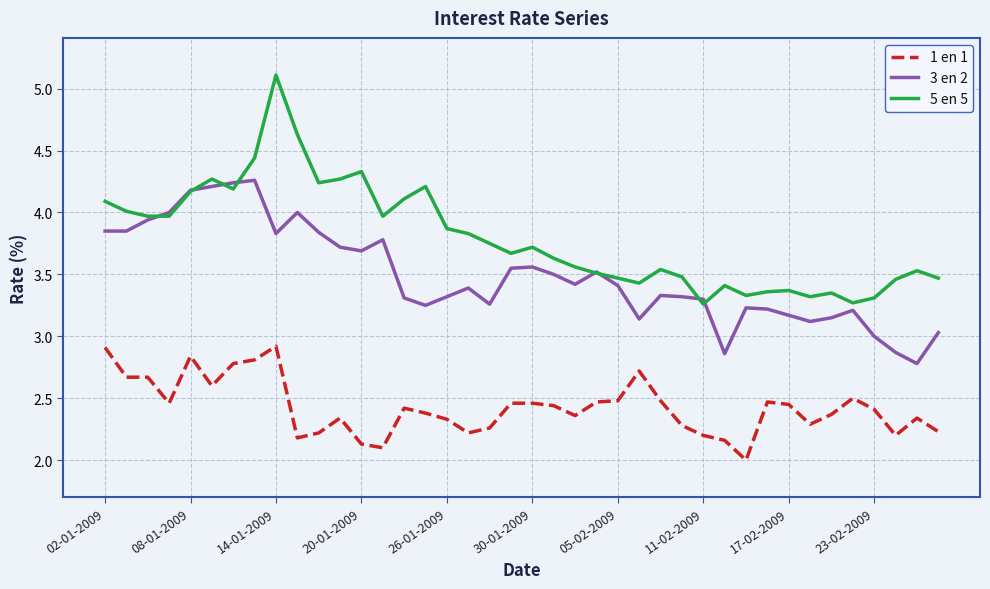

Which series has the largest range (max minus min)?

5 en 5